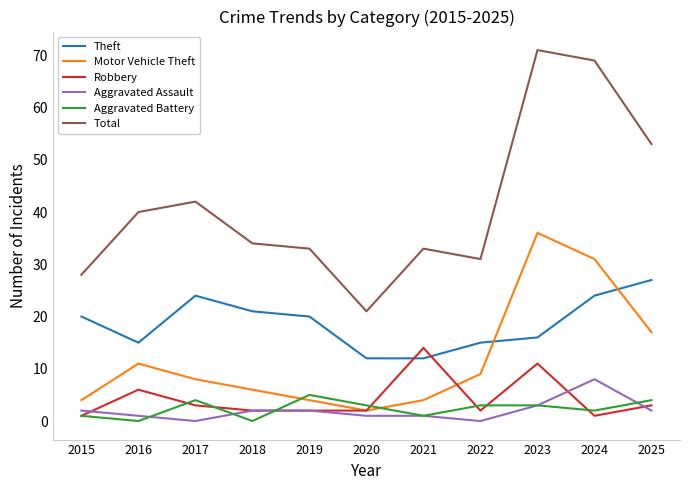

What is the approximate value of Robbery at 2023?

11